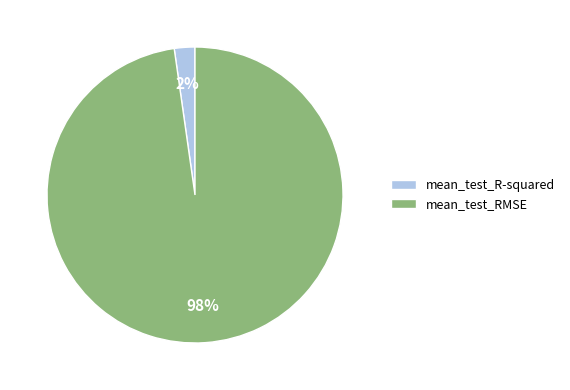

To the nearest percent, what portion does mean_test_RMSE represent?

98%